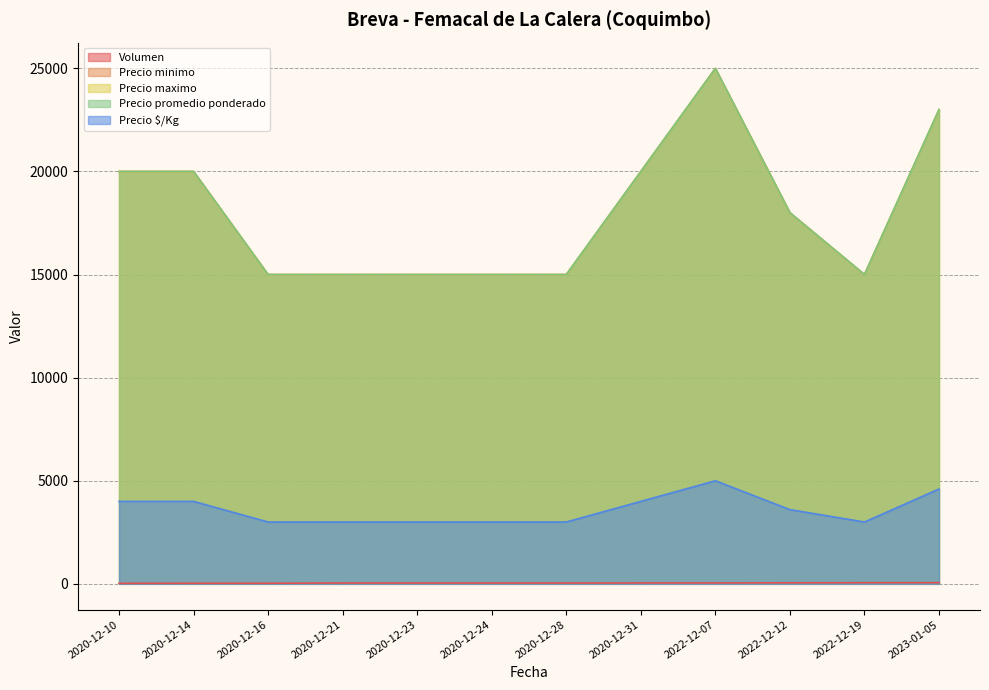

Which series changed the most between 2020-12-14 and 2020-12-23?

Precio minimo